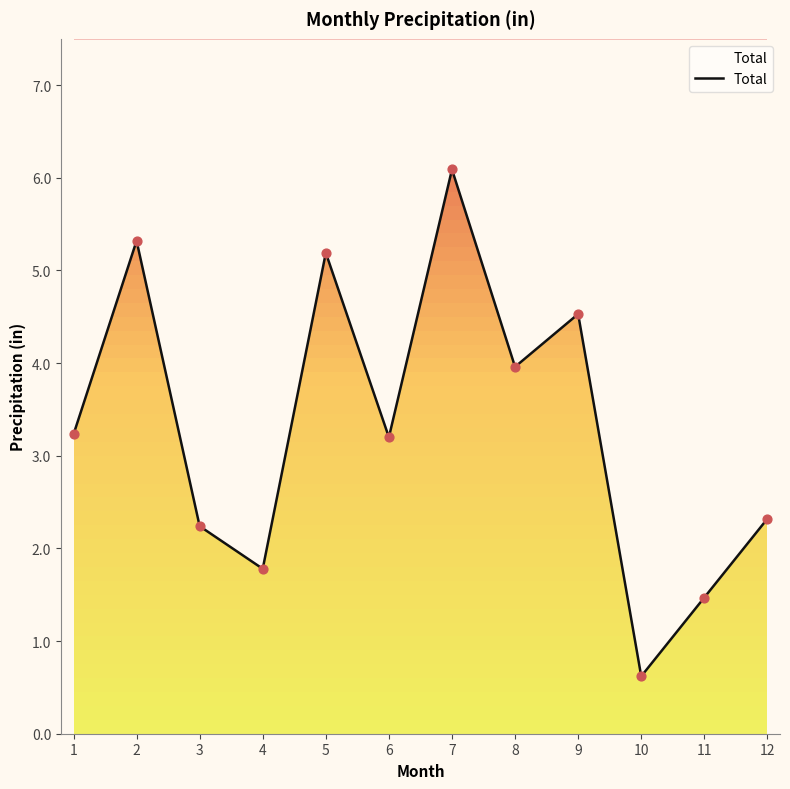

Which has a higher value, 8 or 3?

8